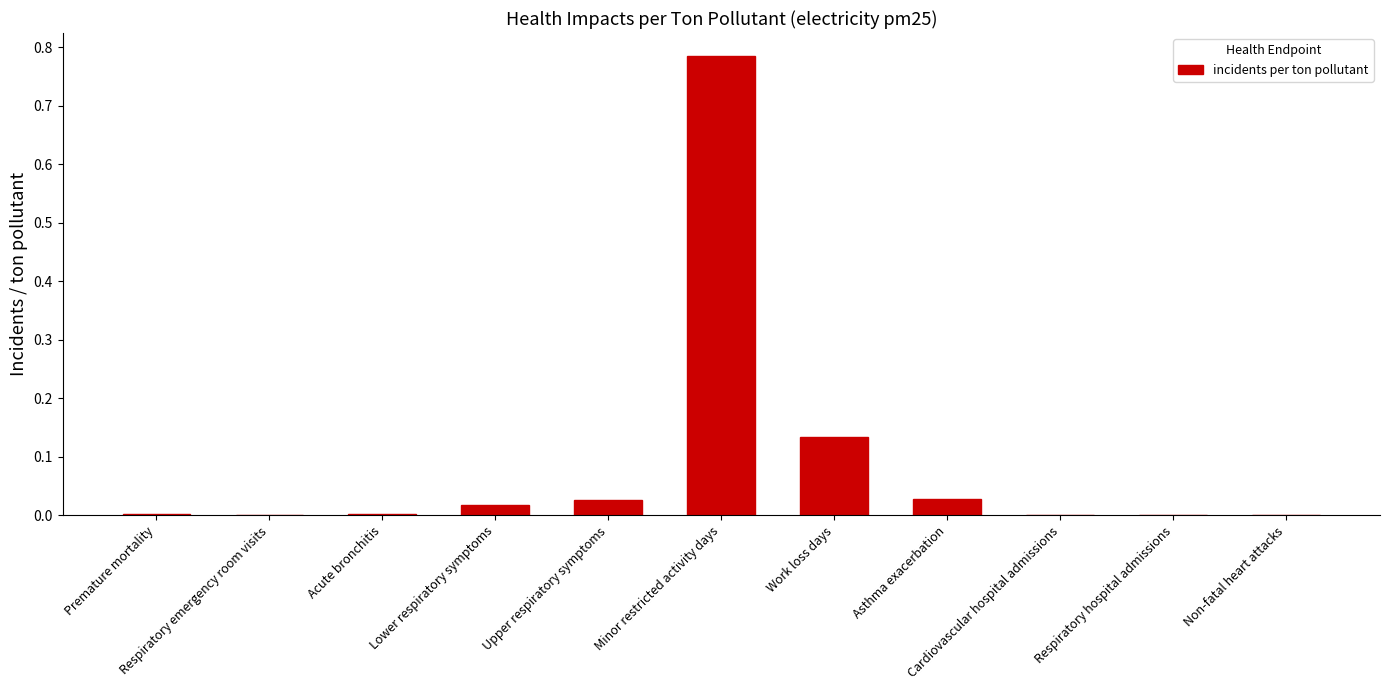

What is the sum of all values?

1.0